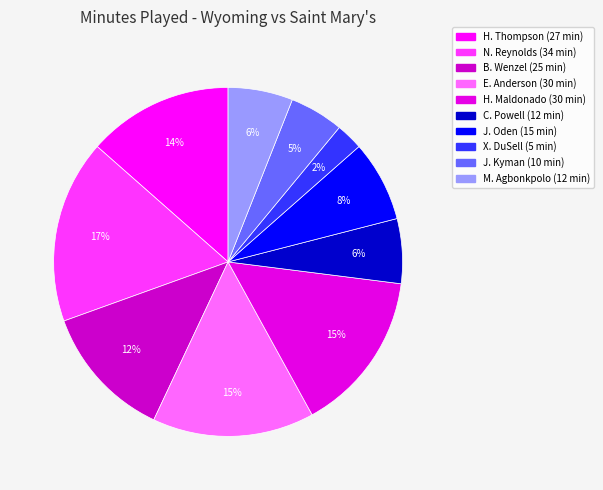

True or false: E. Anderson accounts for 9% of the total.

False